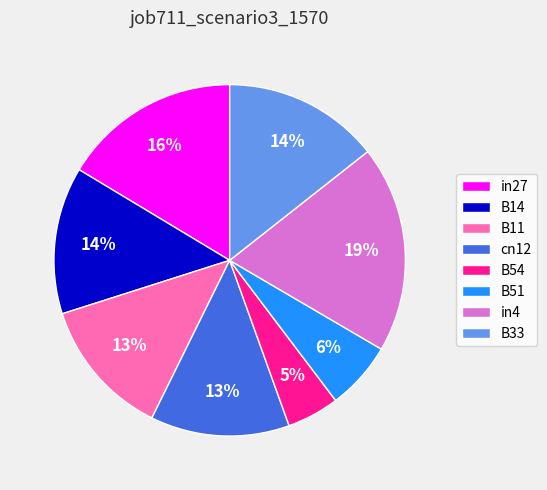

Does any single category account for the majority?

No